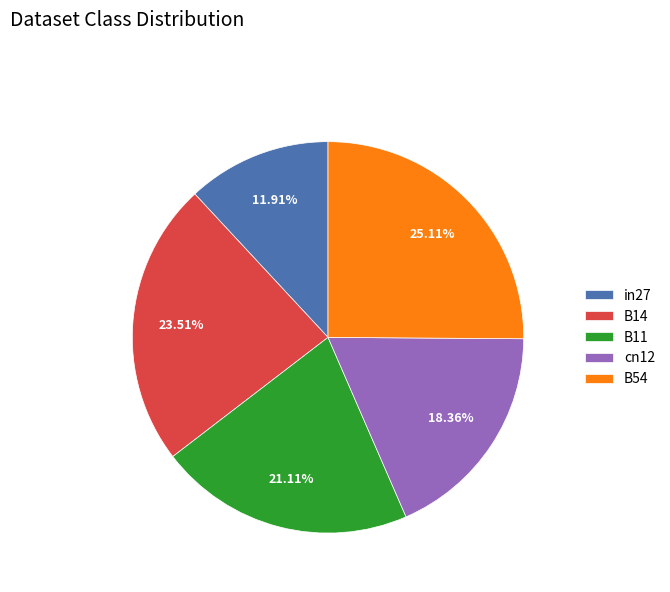

Is B14 the majority of the pie?

No